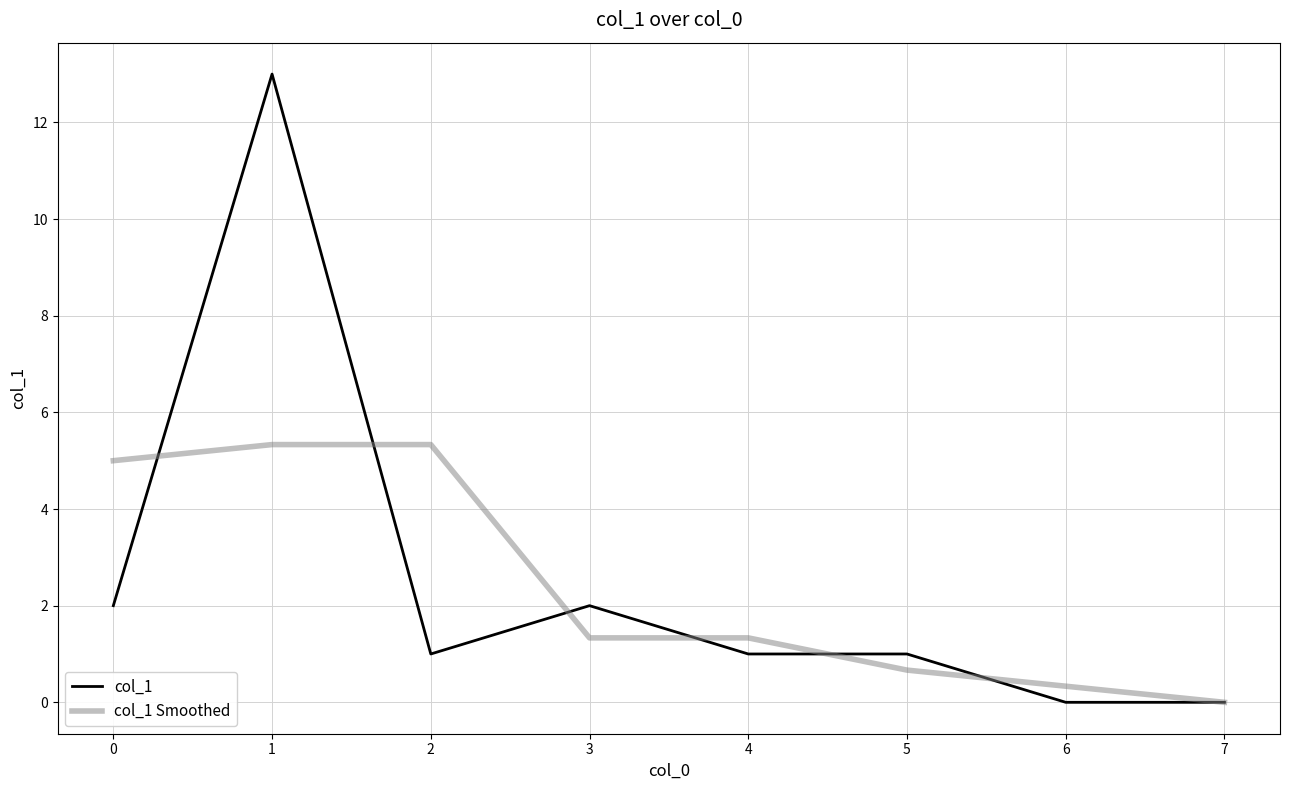

How many categories are shown in the chart?

8